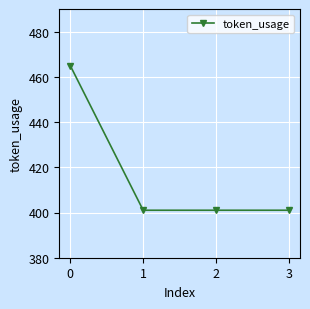

Reading right to left, what are all the values shown in this chart?

3=401	2=401	1=401	0=465